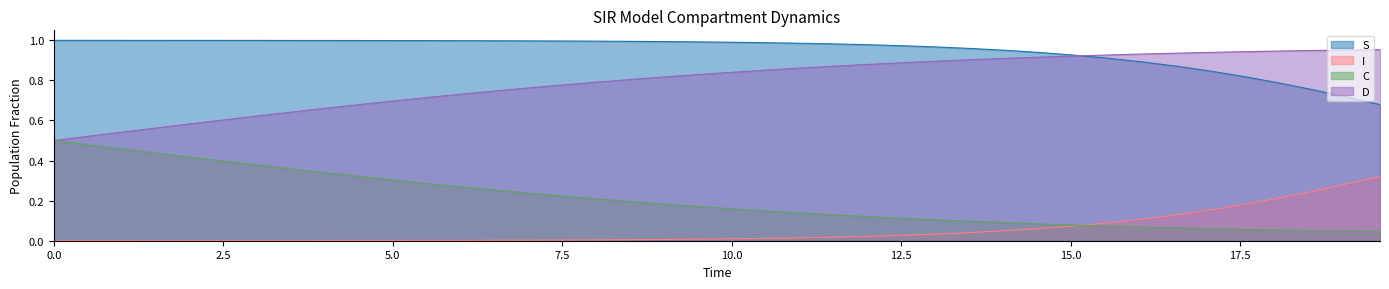

How many lines are shown in the chart?

4